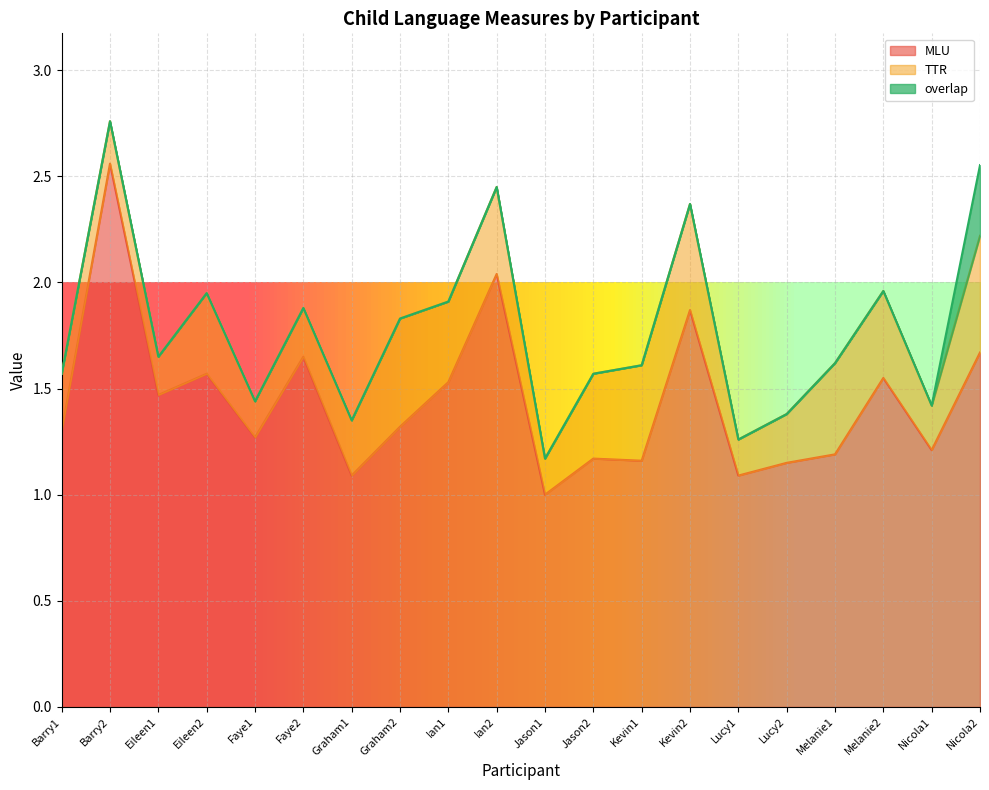

Which label corresponds to the largest value in the chart?

Barry2